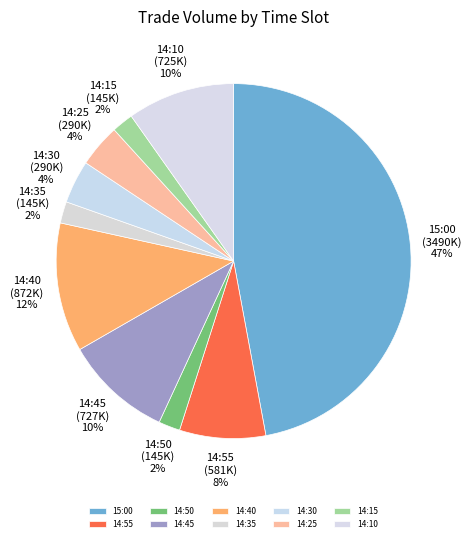

Does 14:40 account for over 50% of the chart?

No